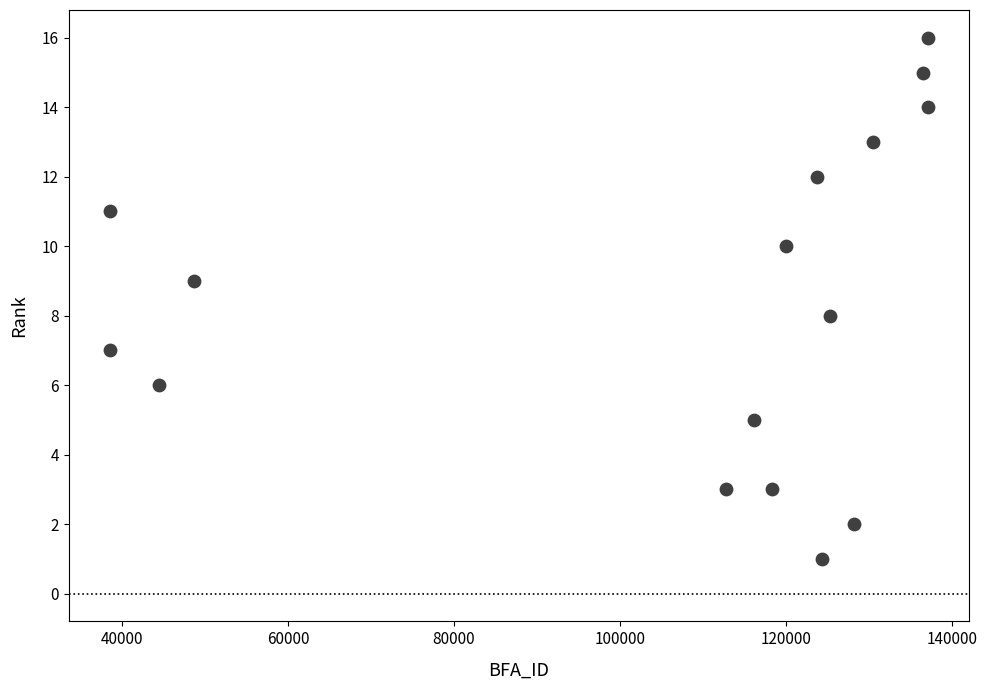

What is the range of Y values (max minus min)?

15